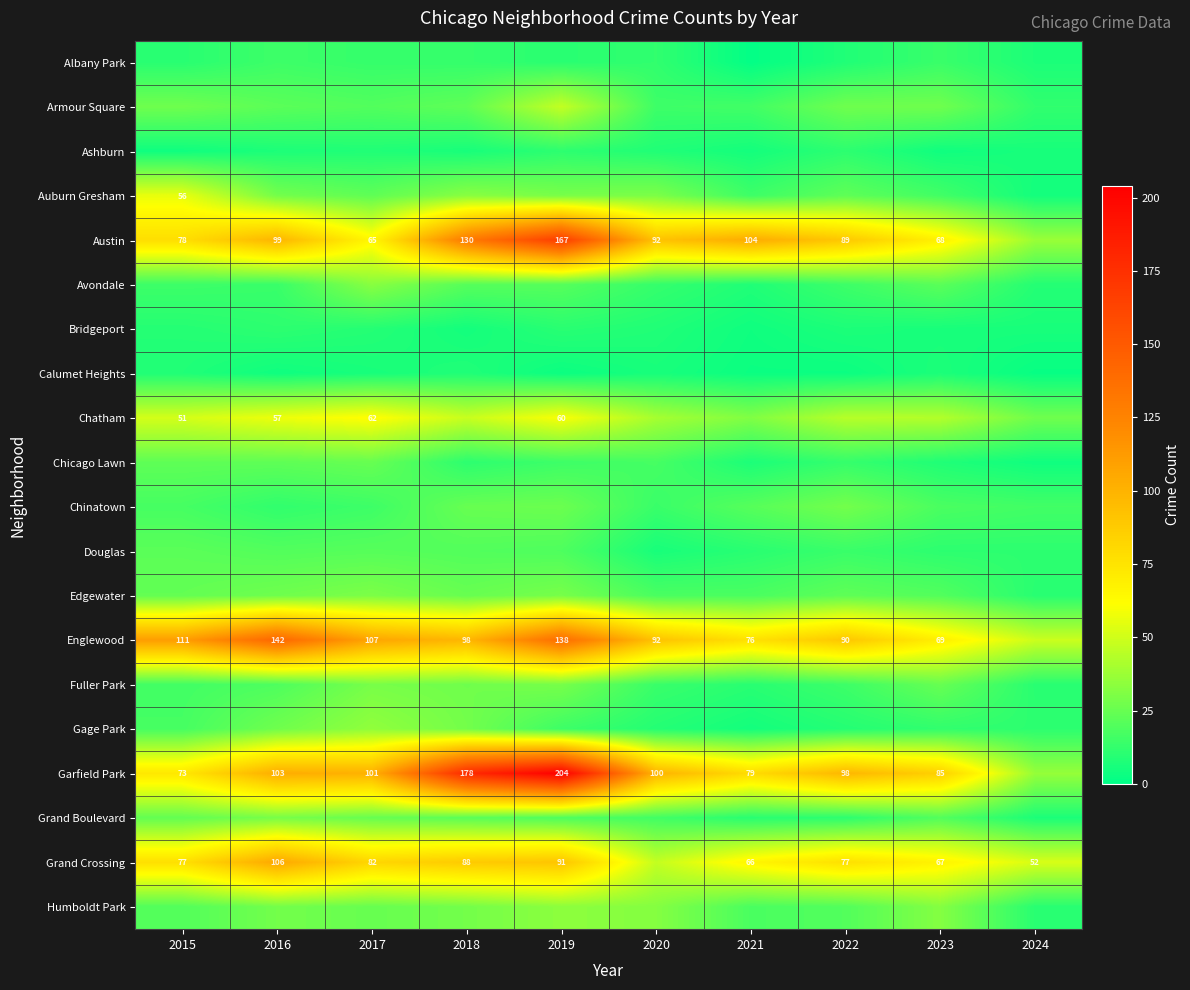

At which category is the sum across all series the highest?

2019